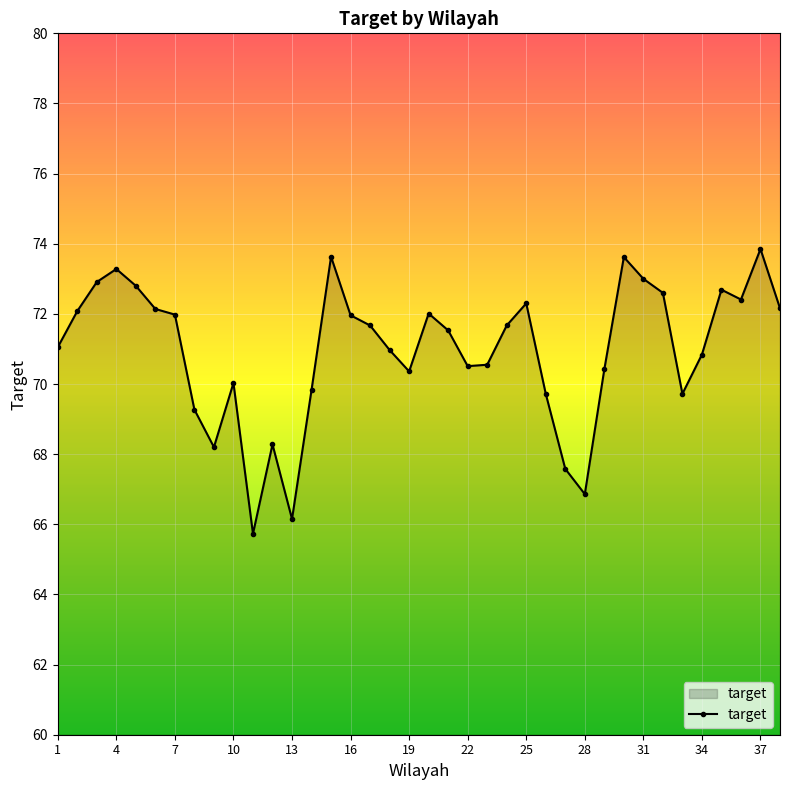

What is the value of the 11th point from the left?

65.7